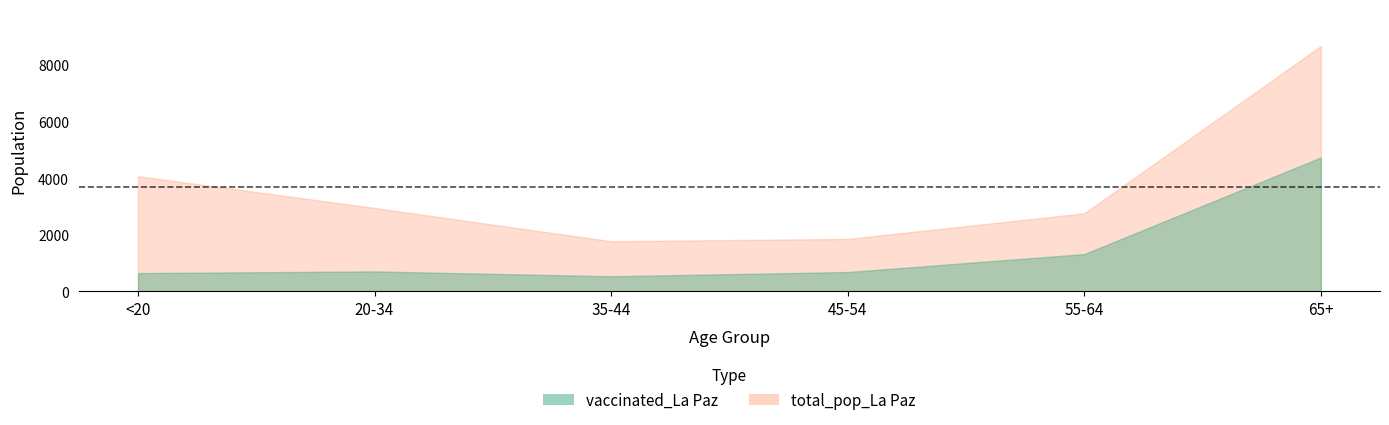

Where does the vaccinated_La Paz series first go above 706?

55-64